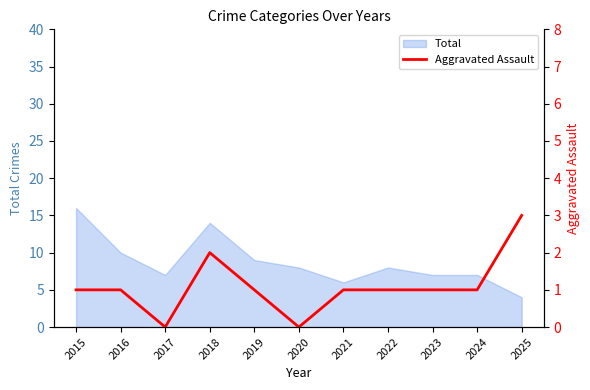

Is it true that Total equals 9 at 2019?

True